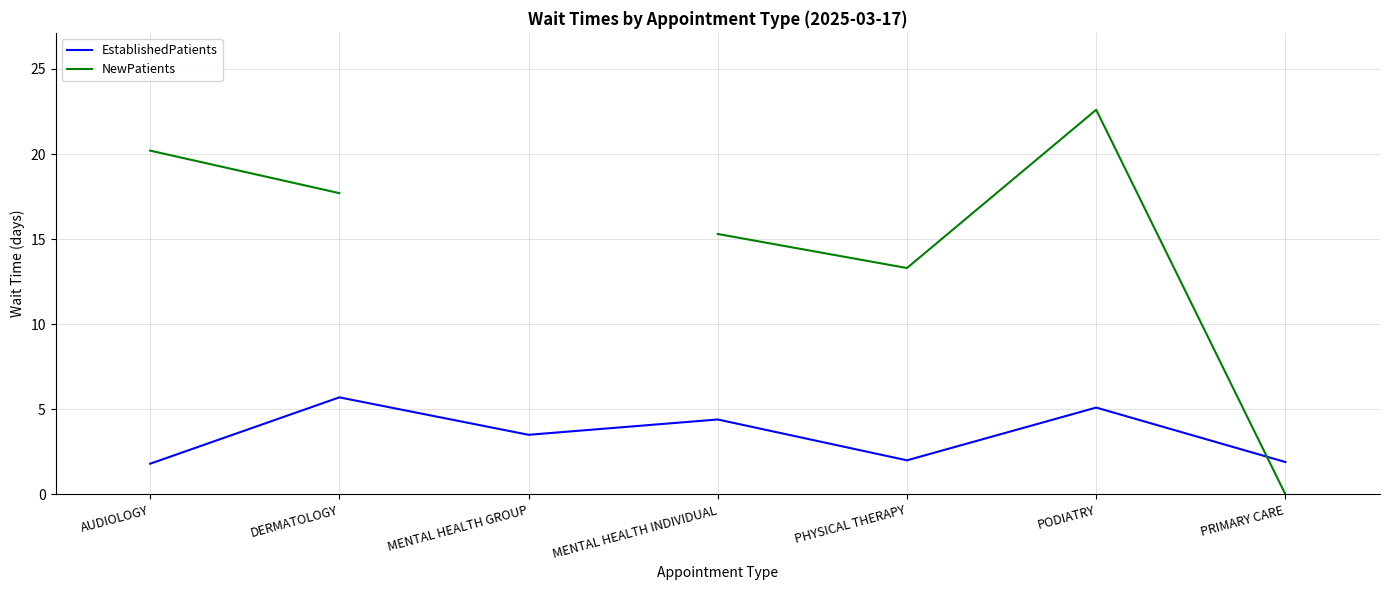

At which category does NewPatients reach its first local valley?

PHYSICAL THERAPY